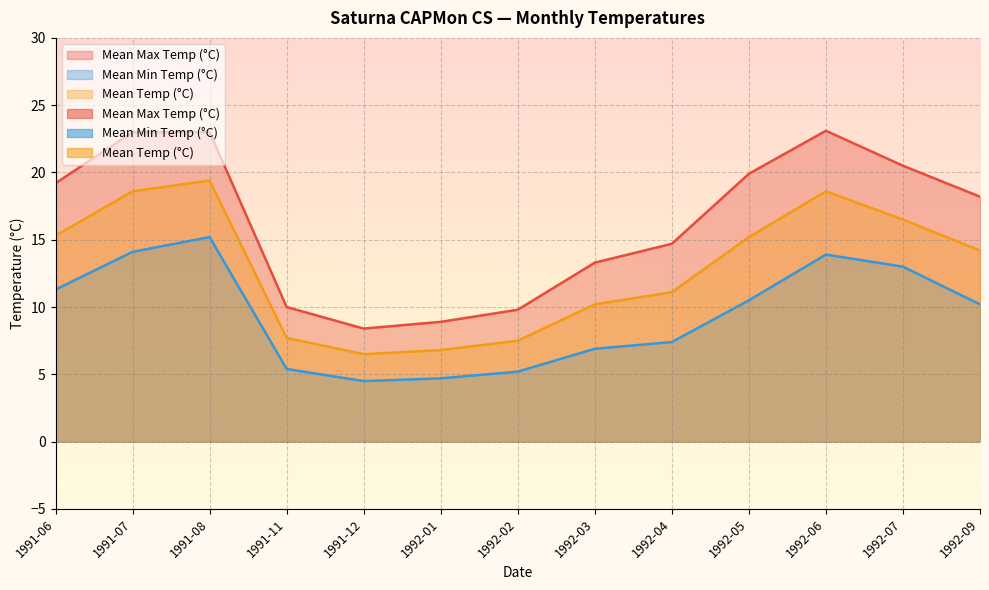

What are all the series names shown in the legend?

Mean Max Temp (°C), Mean Min Temp (°C), Mean Temp (°C)